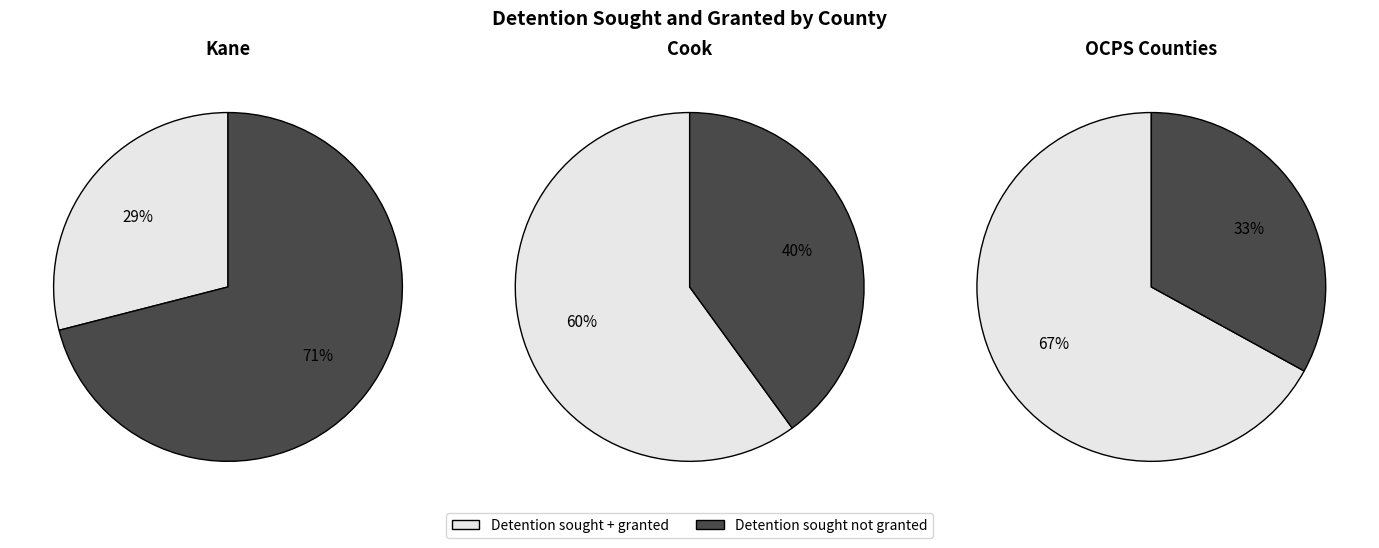

How many slices are in this pie chart?

2